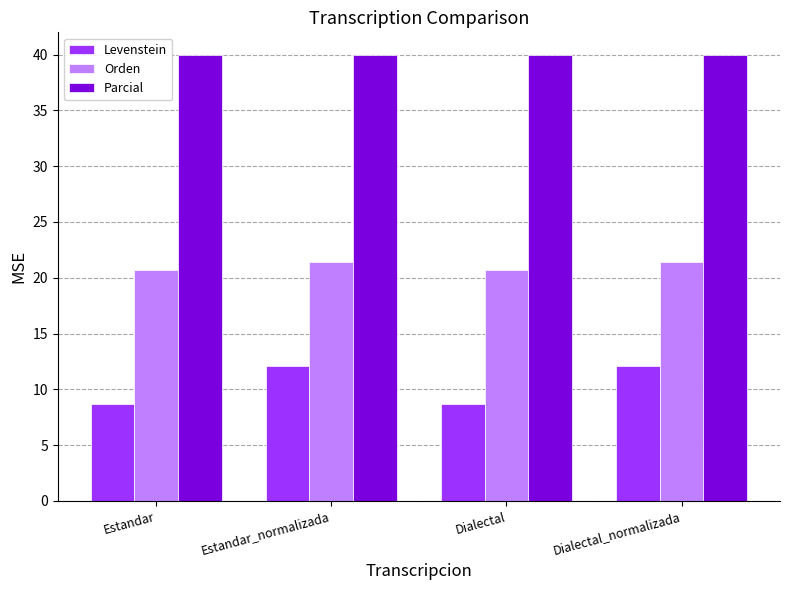

What is the sum of the Parcial values at Dialectal and Estandar_normalizada?

80.0